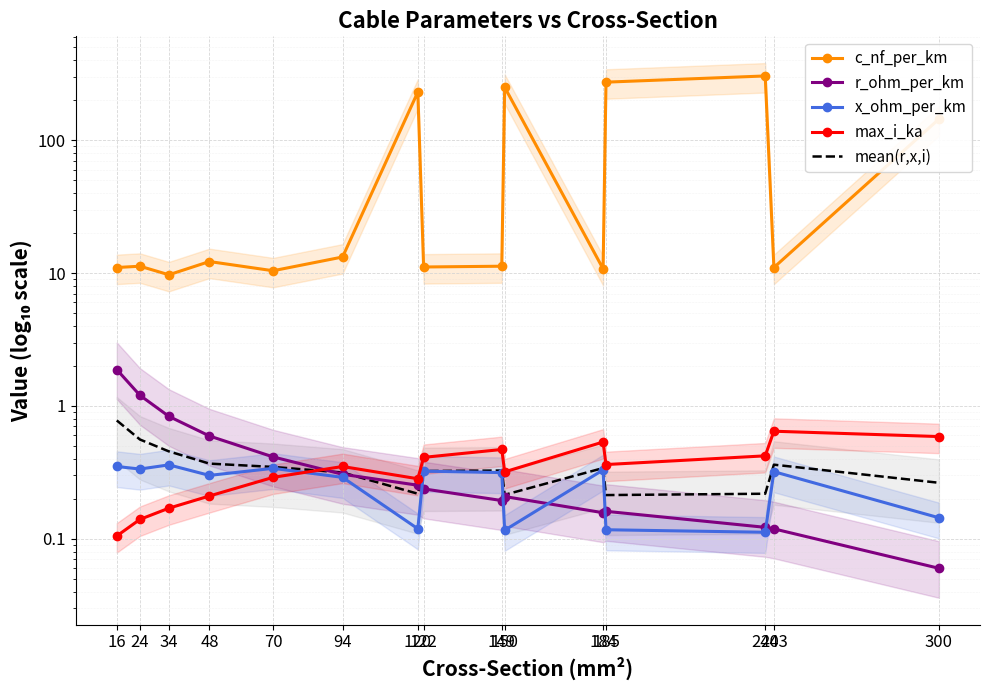

How many interior local peaks does the max_i_ka series have?

4